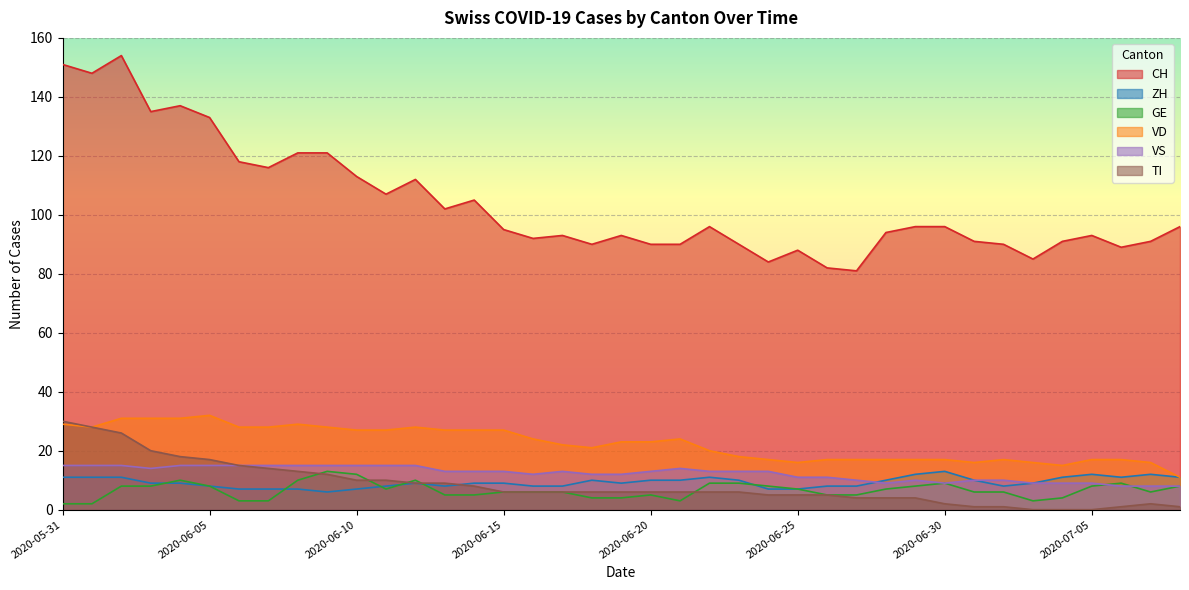

Rank the categories by VS value from highest to lowest.

2020-05-31, 2020-06-01, 2020-06-02, 2020-06-04, 2020-06-05, 2020-06-06, 2020-06-07, 2020-06-08, 2020-06-09, 2020-06-10, 2020-06-11, 2020-06-12, 2020-06-03, 2020-06-21, 2020-06-13, 2020-06-14, 2020-06-15, 2020-06-17, 2020-06-20, 2020-06-22, 2020-06-23, 2020-06-24, 2020-06-16, 2020-06-18, 2020-06-19, 2020-06-25, 2020-06-26, 2020-06-27, 2020-06-29, 2020-07-01, 2020-07-02, 2020-06-28, 2020-06-30, 2020-07-03, 2020-07-04, 2020-07-05, 2020-07-06, 2020-07-07, 2020-07-08